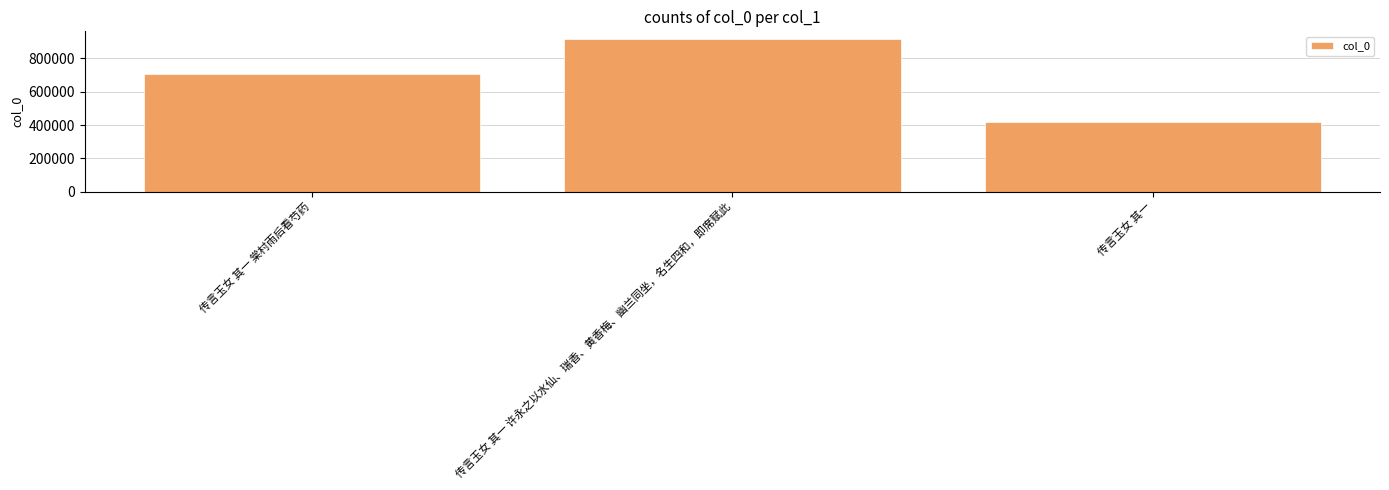

What is the difference between the values at 传言玉女 其一 棠村雨后看芍药 and 传言玉女 其一 许永之以水仙、瑞香、黄香梅、幽兰同坐，名生四和，即席赋此?

208553